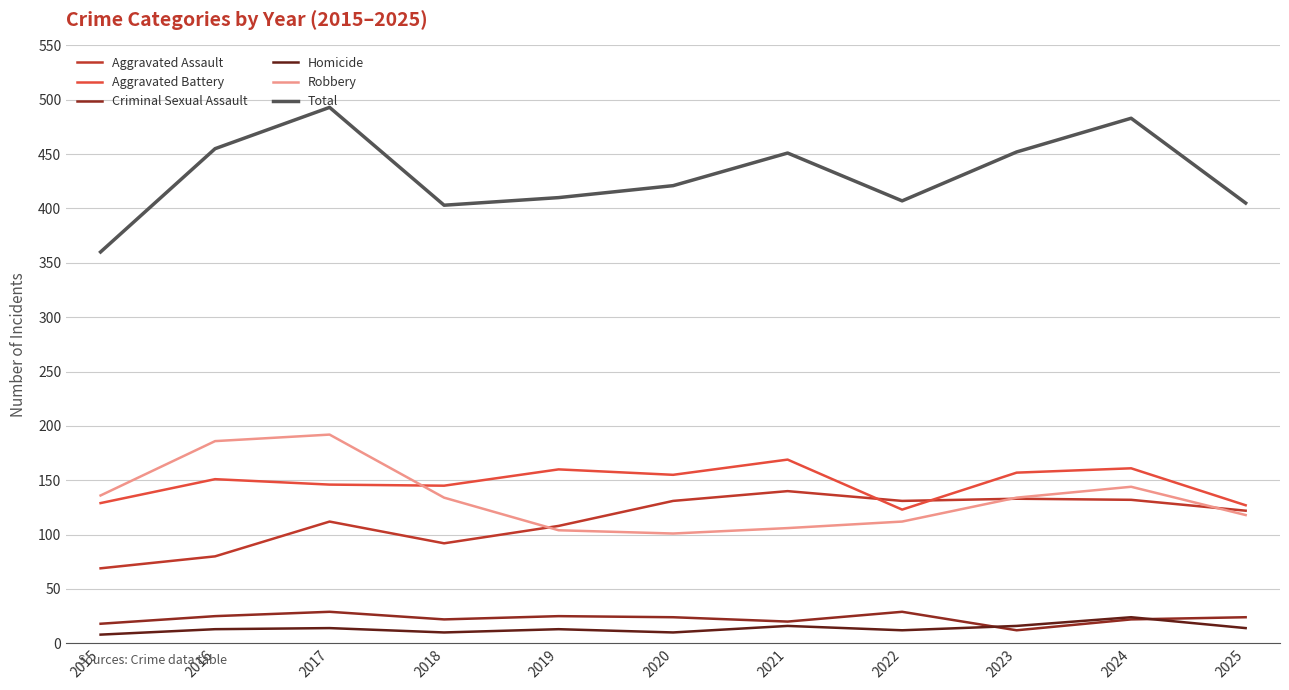

True or false: Total and Homicide intersect in this chart.

False